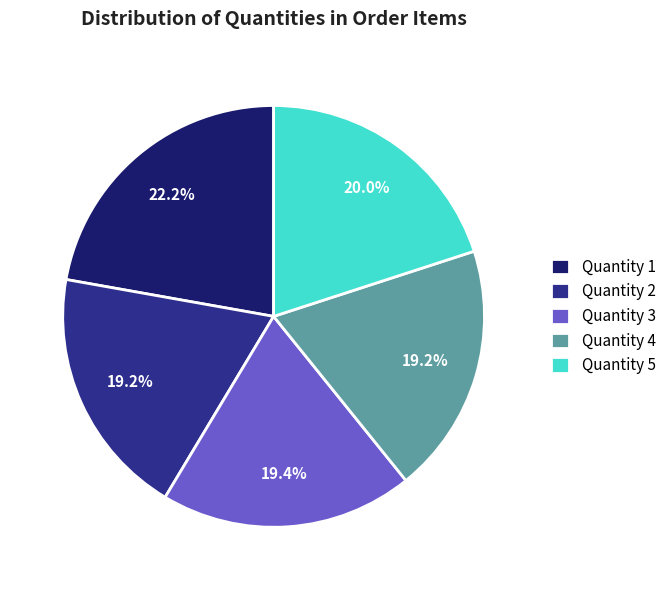

The Quantity 4 slice represents 8% of the pie. True or false?

False